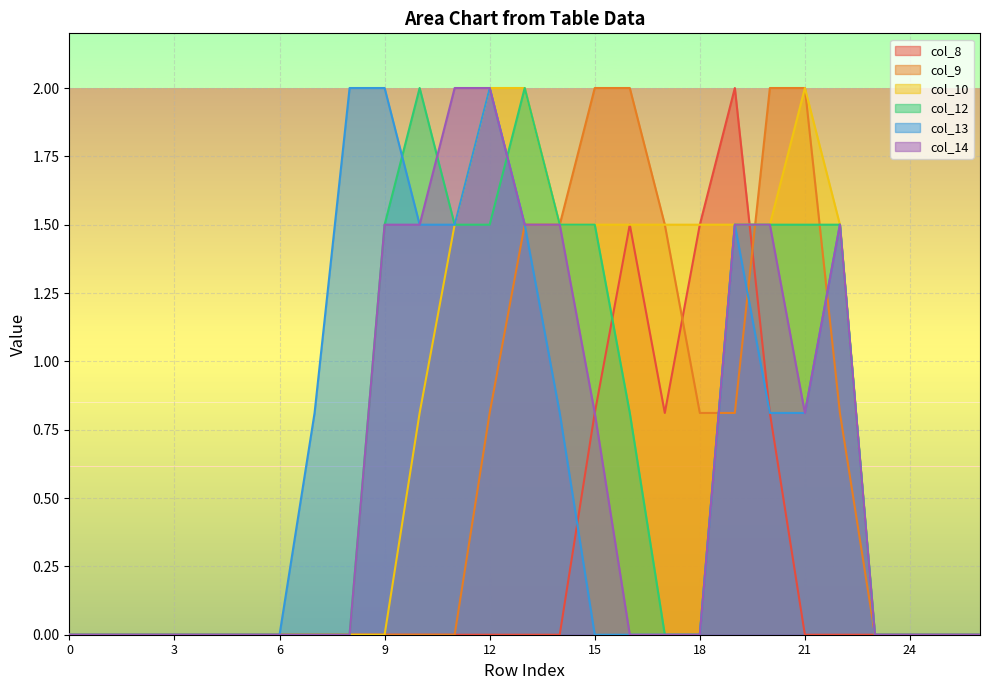

True or false: col_8 and col_12 cross at least once.

True